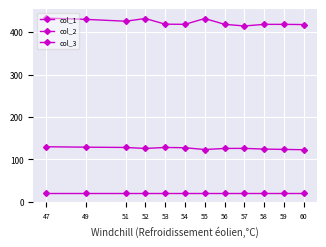

Reading left to right, extract all data points from this chart.

col_1: 433.0	430.0	425.7	432.0	418.7	418.3	432.0	418.3	414.5	418.2	418.2	417.8
col_2: 130.0	129.0	128.3	126.0	128.3	127.7	123.5	126.0	126.2	124.5	123.8	123.0
col_3: 20.0	20.0	20.0	20.0	20.0	20.0	20.0	20.0	20.0	20.0	20.0	20.0